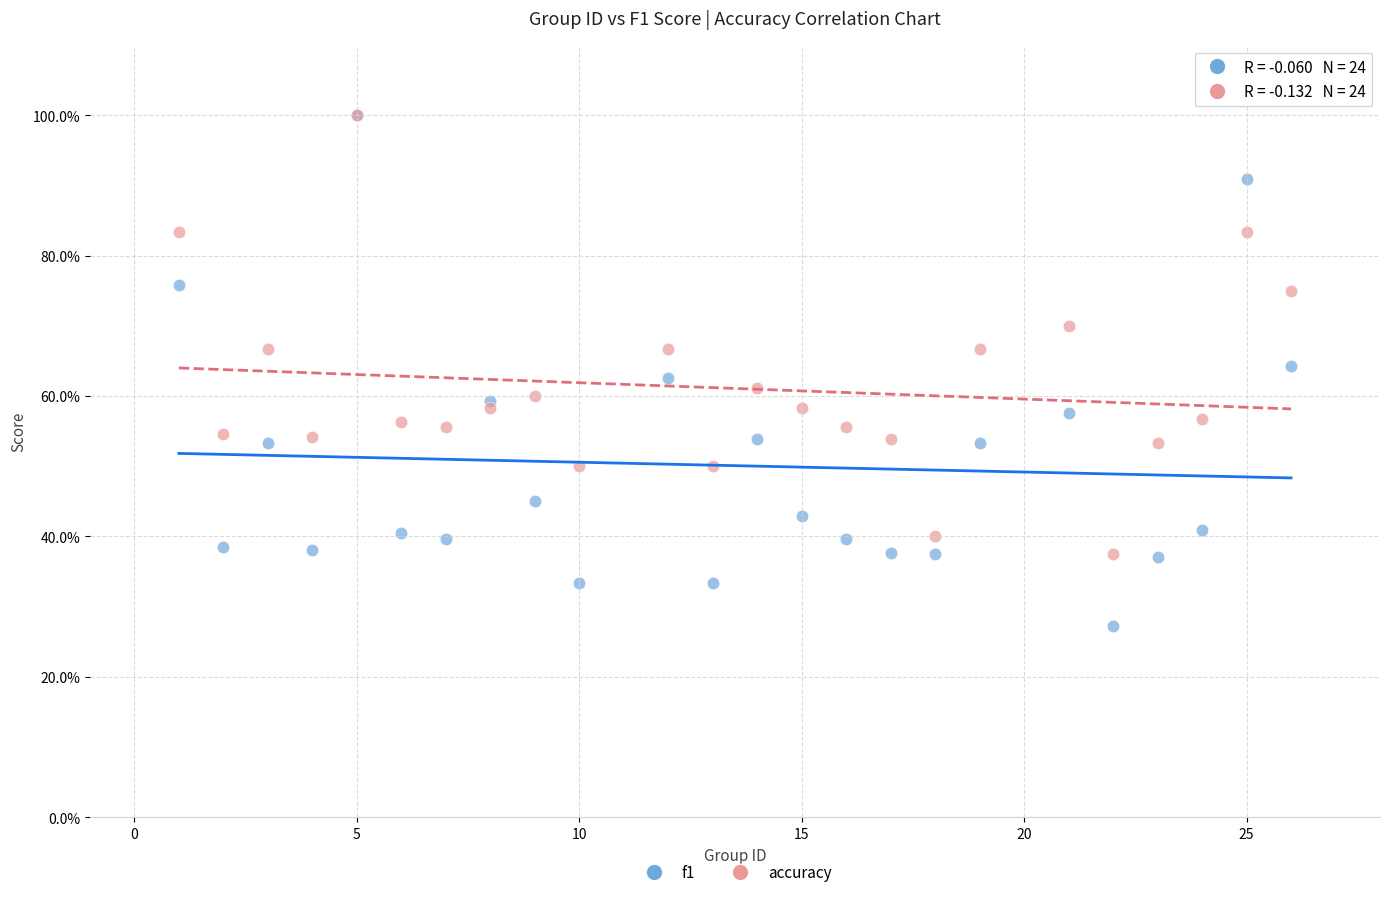

What are all the series names shown in the legend?

f1, accuracy